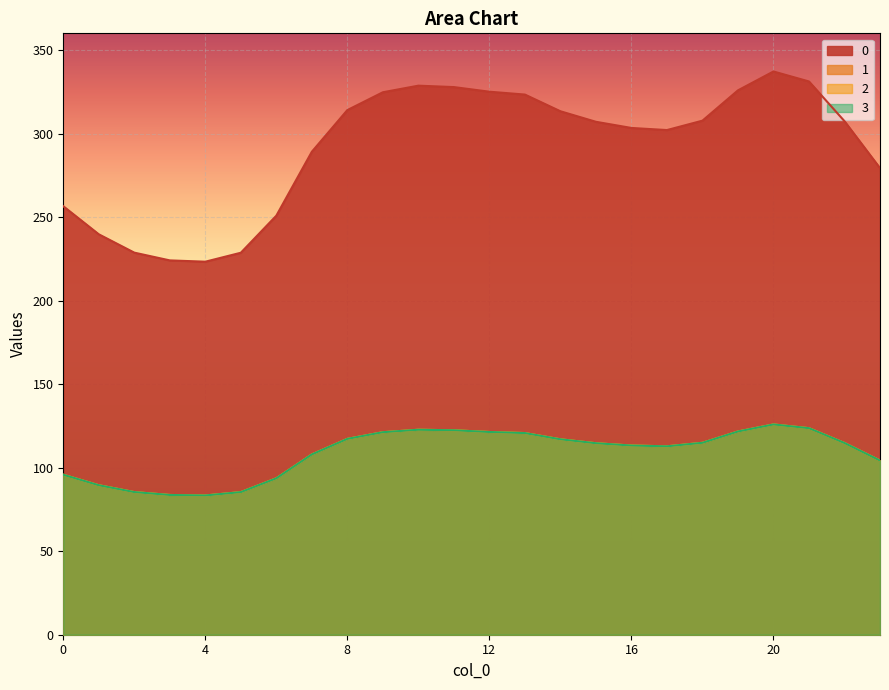

What is the difference between the 0 values at 4 and 10?

105.4